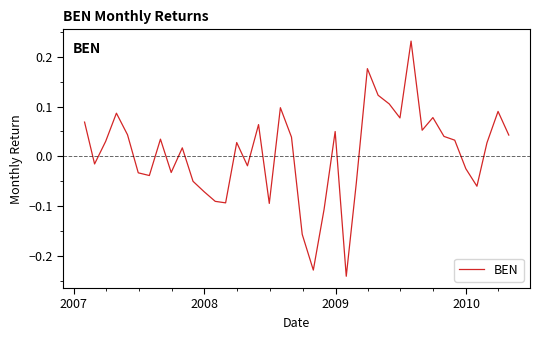

What is the difference between the maximum and minimum values?

0.5